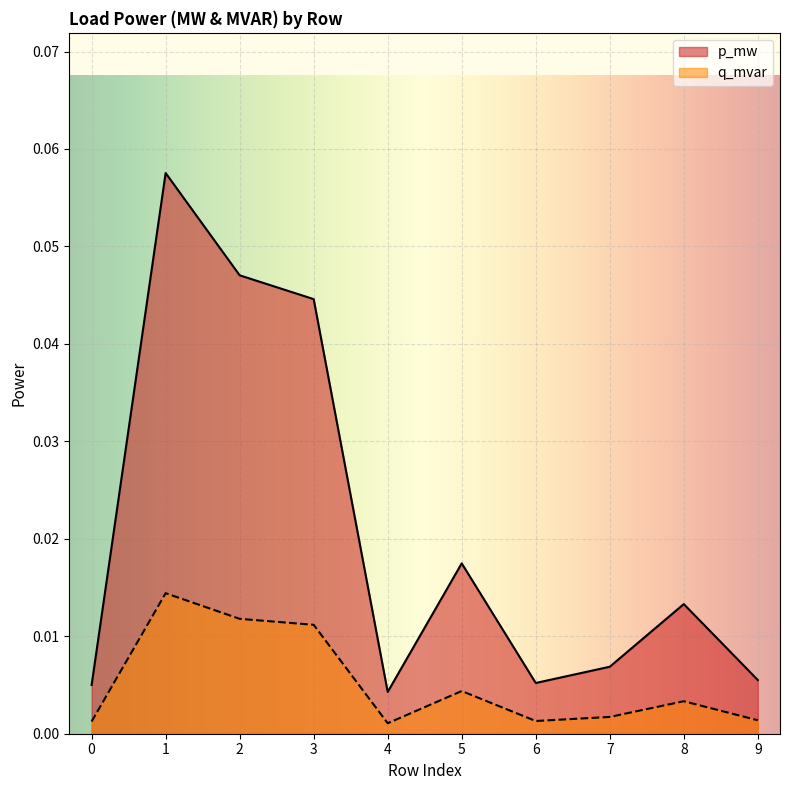

What is the difference between the maximum and minimum values in the p_mw series?

0.1